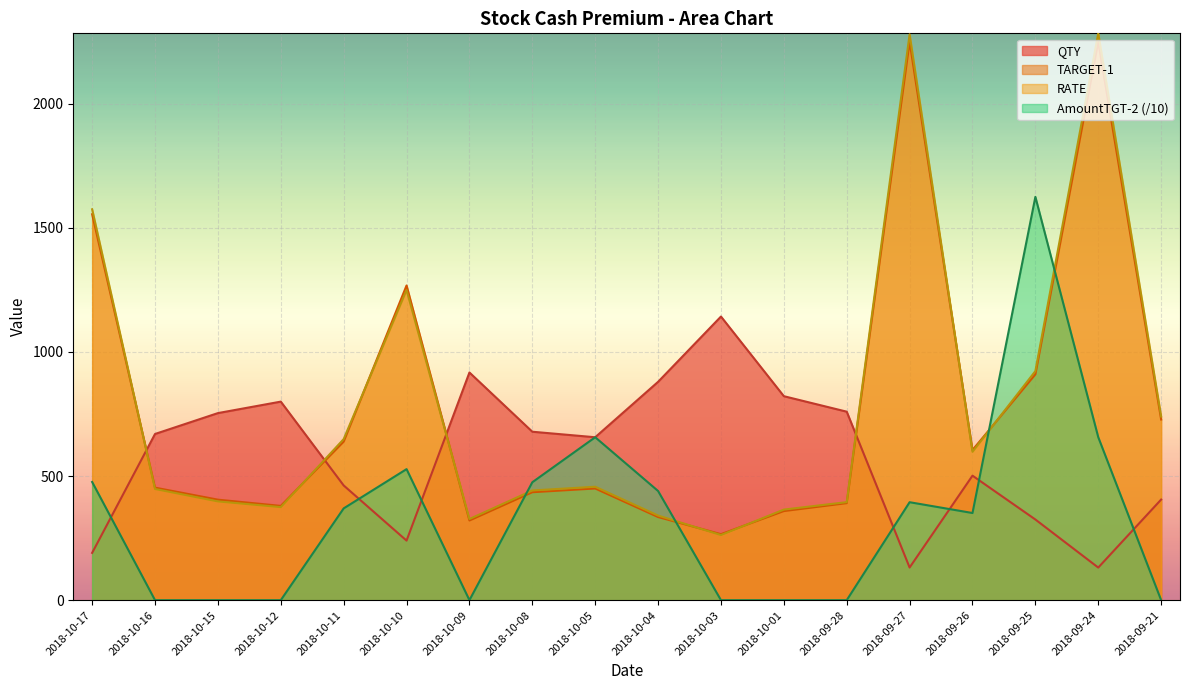

Where is the first local minimum for AmountTGT-2?

2018-10-09